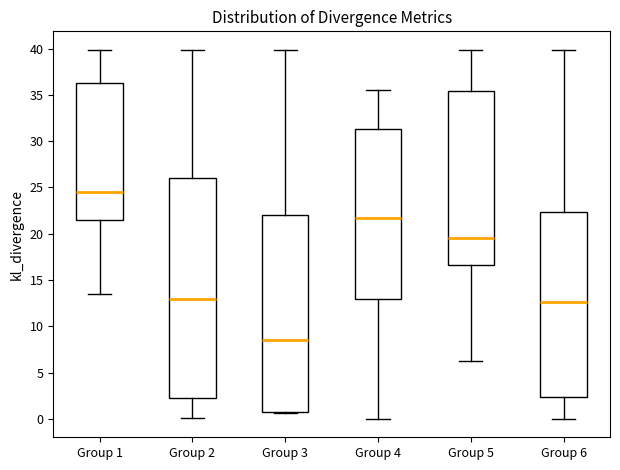

Where does the upper whisker of the box for Group 2 end on the y-axis? The values are not printed on the chart, so give them approximately, as read against the axis.

40.0